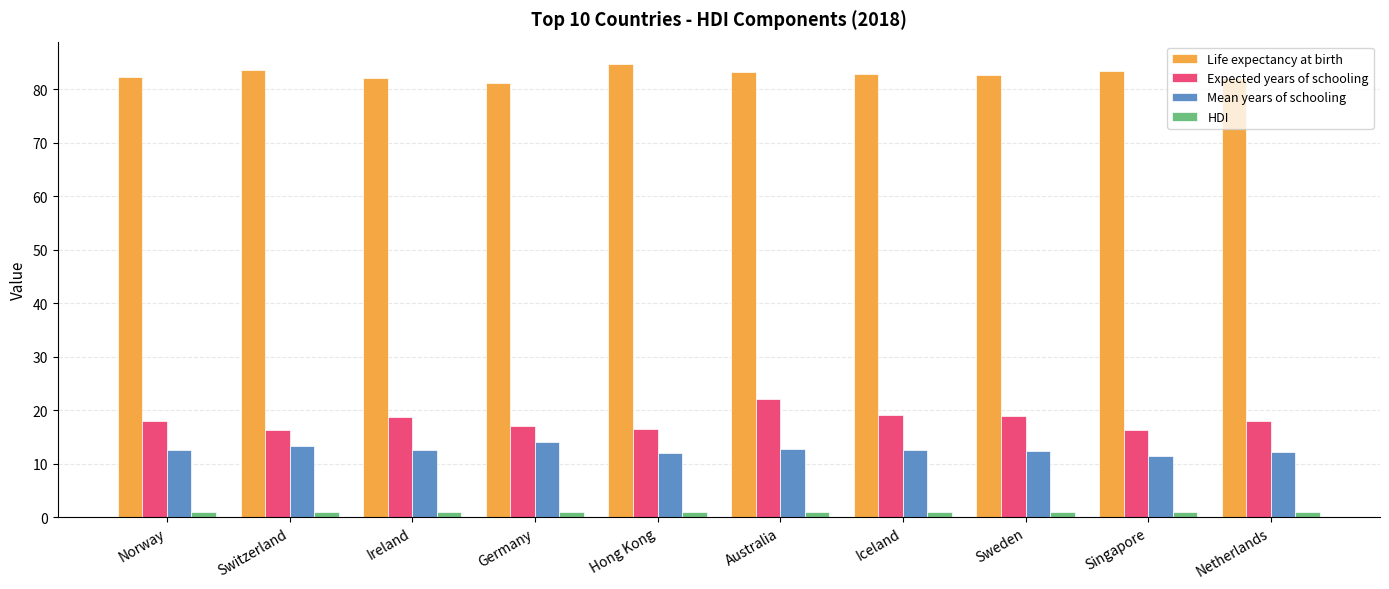

What is the highest value of the Mean years of schooling series?

14.1